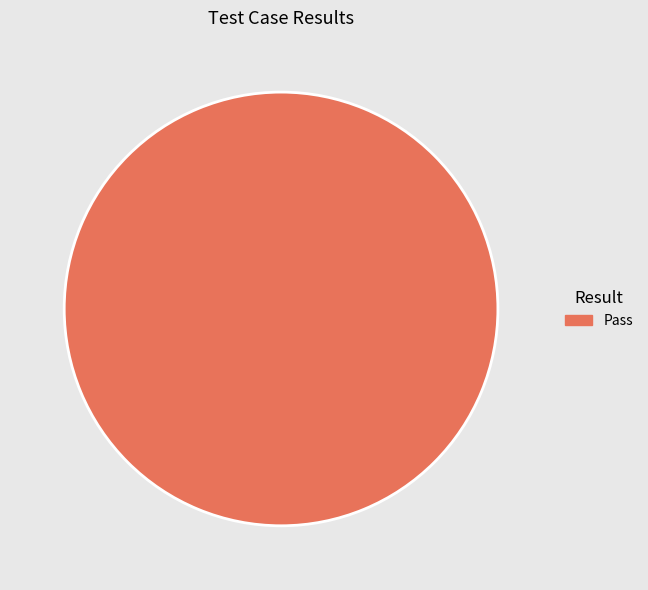

What is the majority slice?

Pass